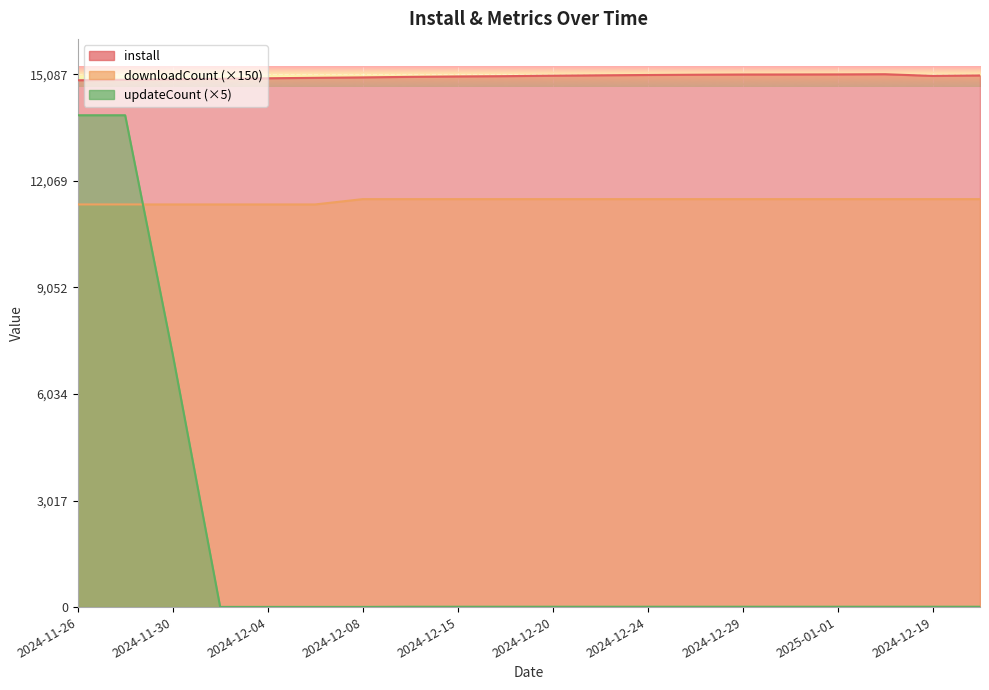

Is it true that downloadCount equals 4539 at 2024-11-26?

False